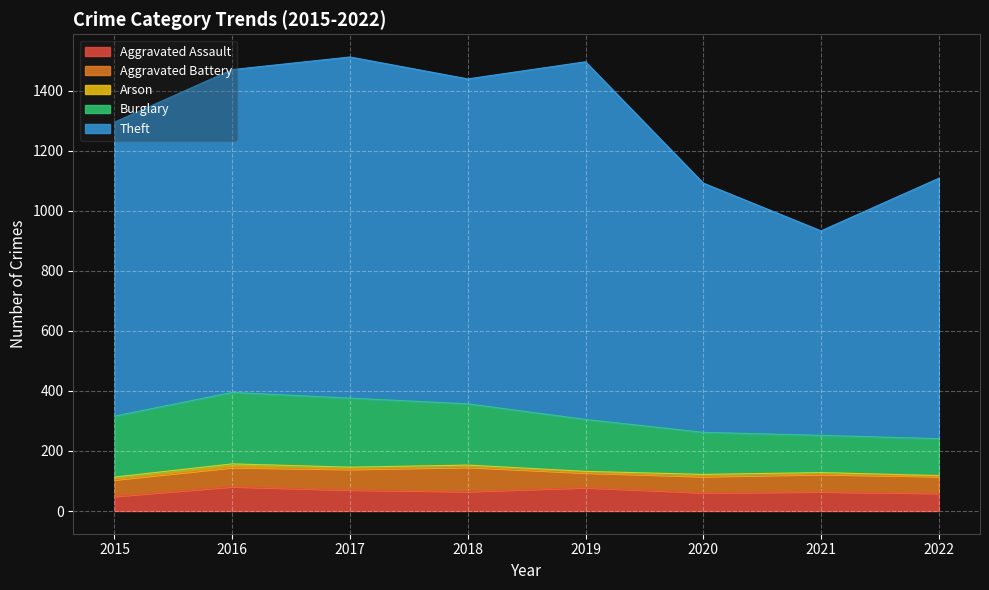

Which has a higher value, 2017 or 2021?

2017